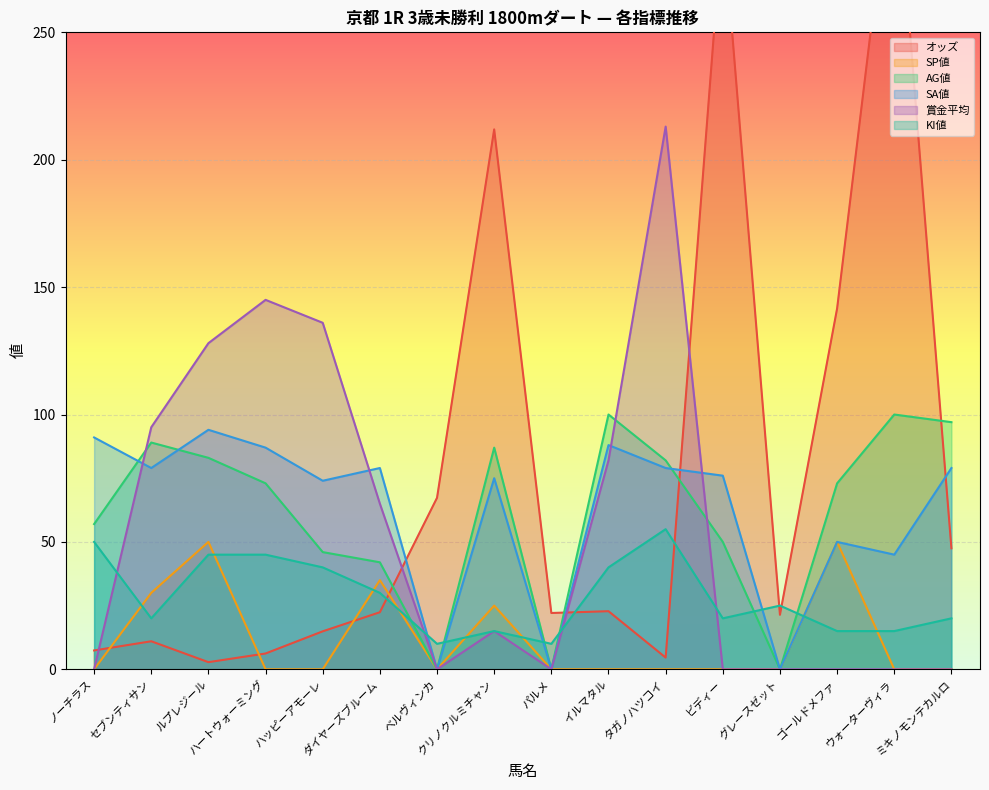

What is the approximate value of KI値 at パルメ?

10